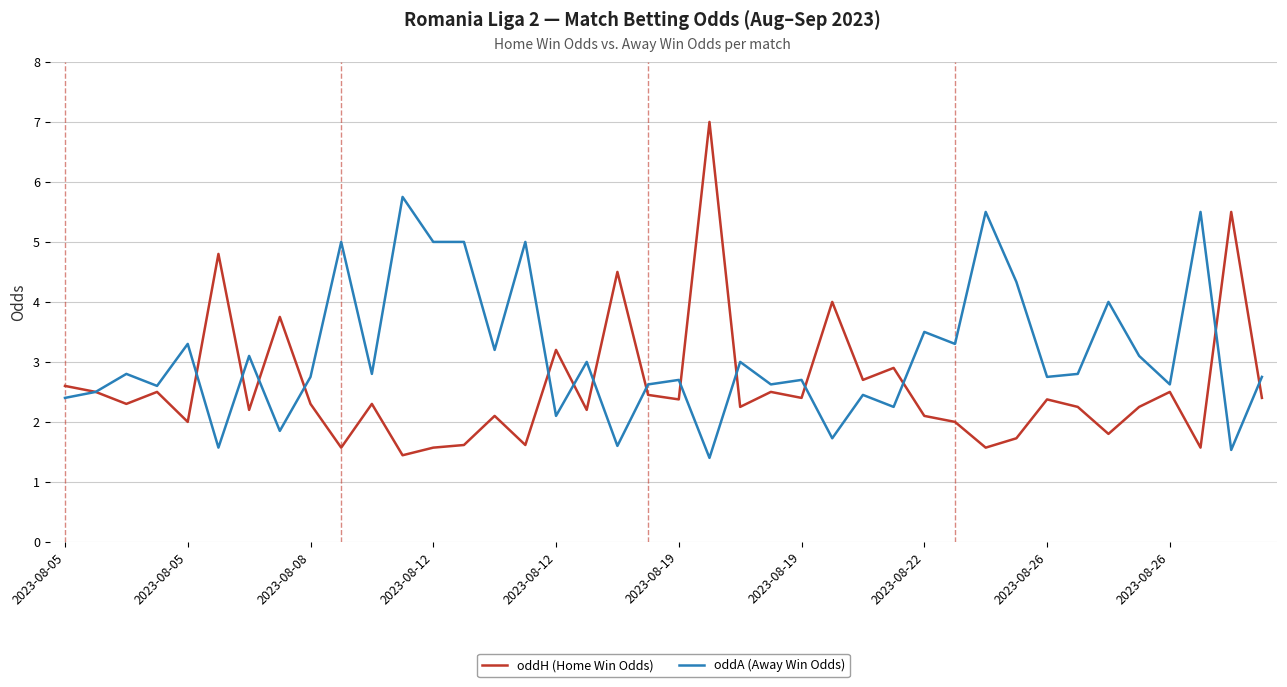

List the series in order of their peak value, lowest first.

oddA (Away Win Odds), oddH (Home Win Odds)